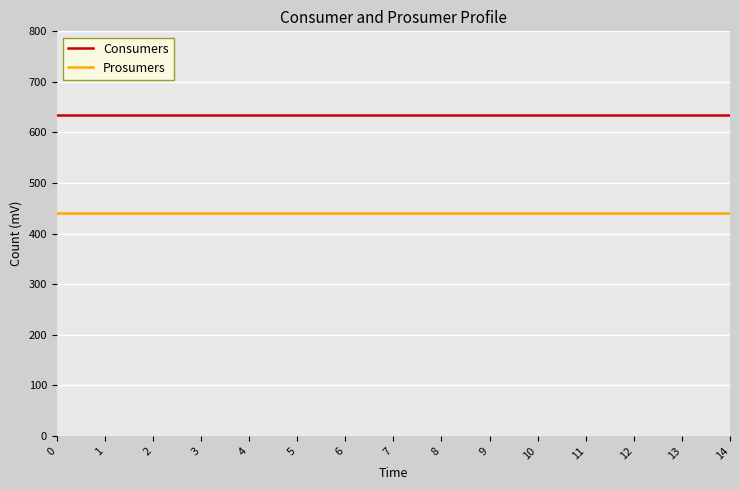

Rank the series at 5 from lowest to highest value.

Prosumers, Consumers